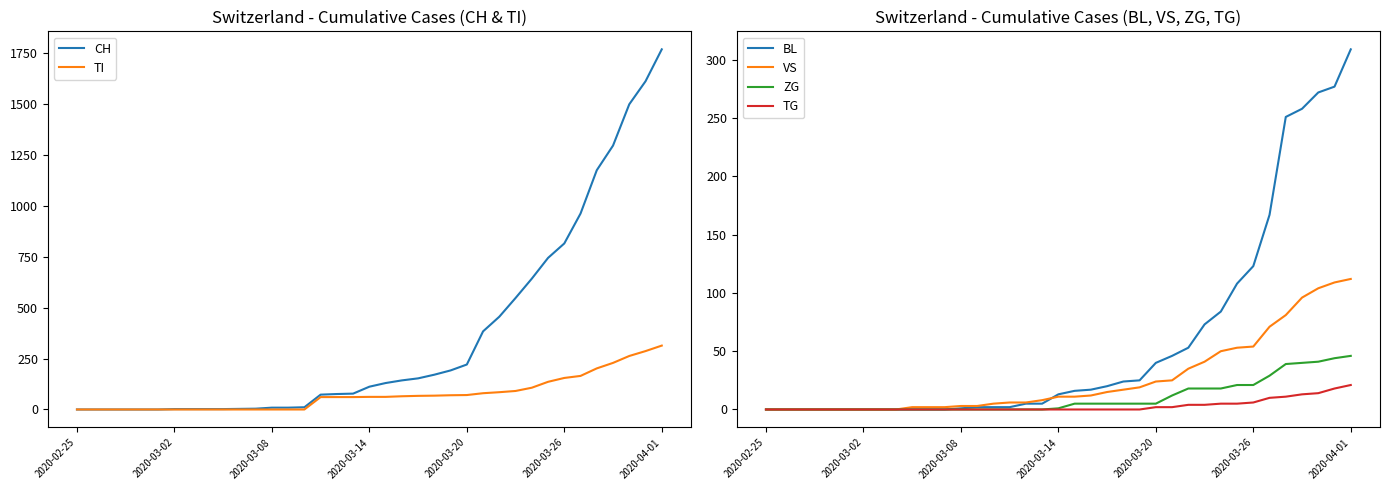

True or false: BL has more than 2 interior local peaks.

False